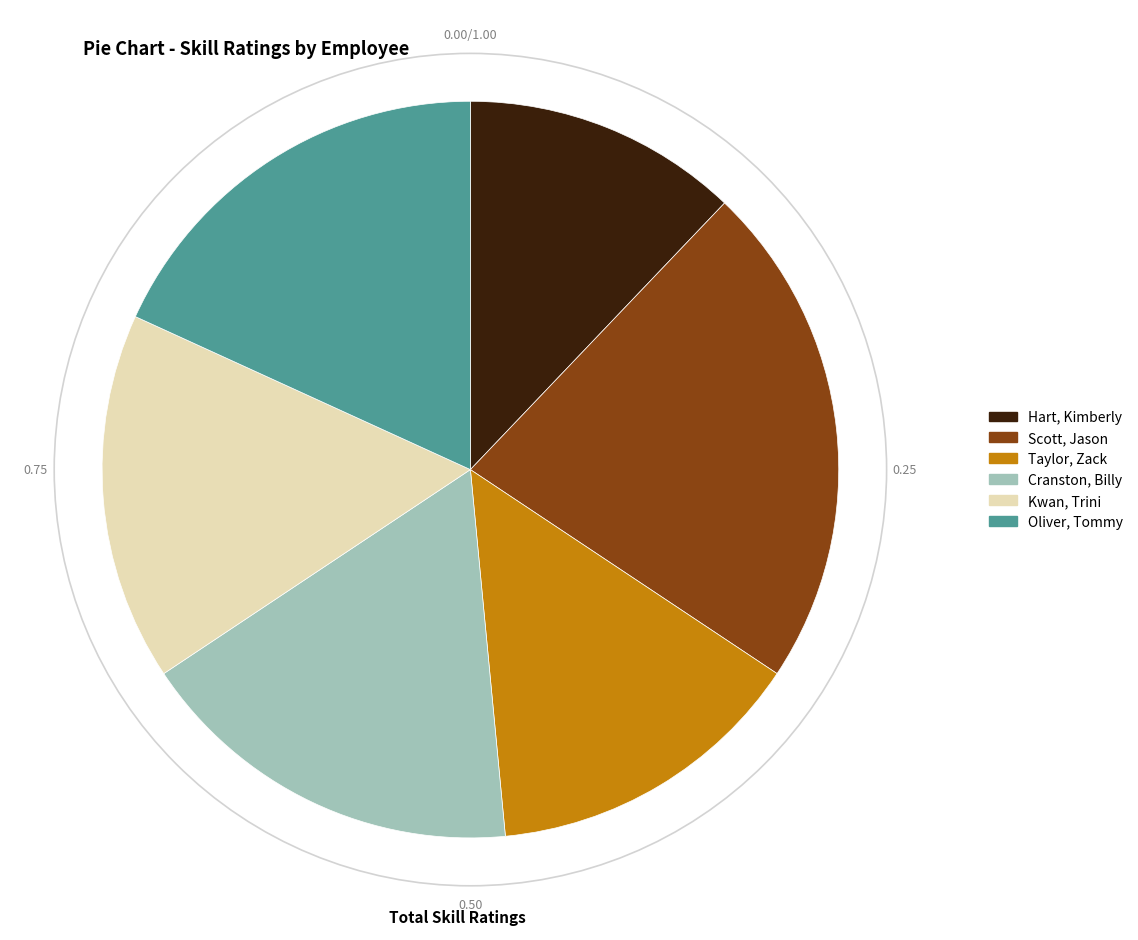

What is the ratio of the value at Kwan, Trini to the value at Taylor, Zack?

1.1